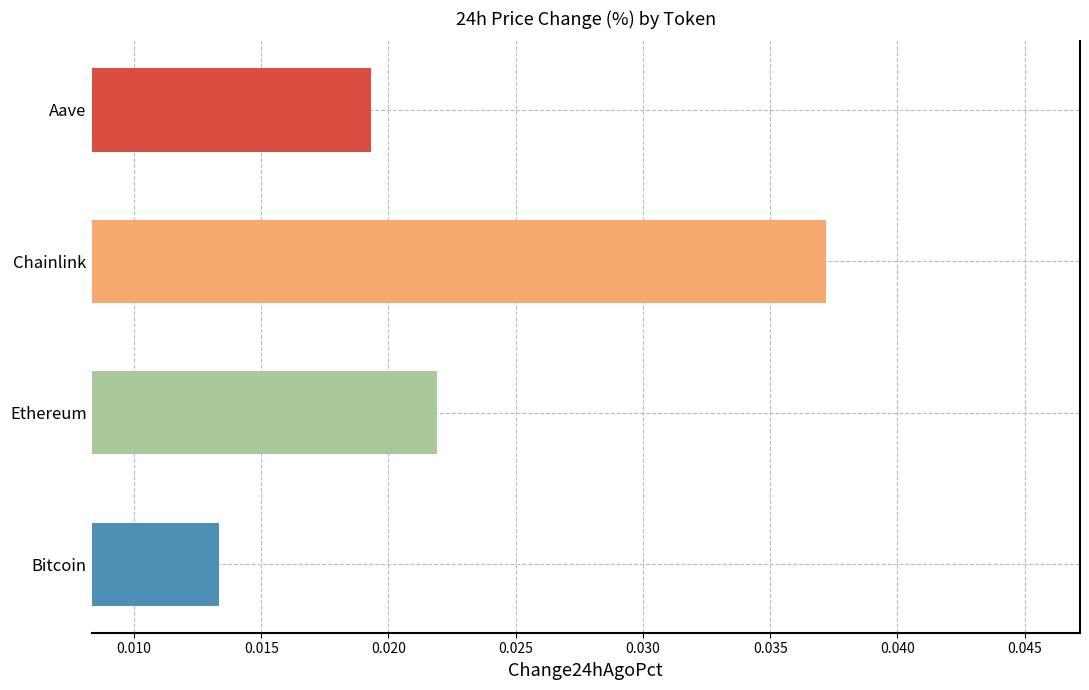

Does the chart contain stacked bars?

No